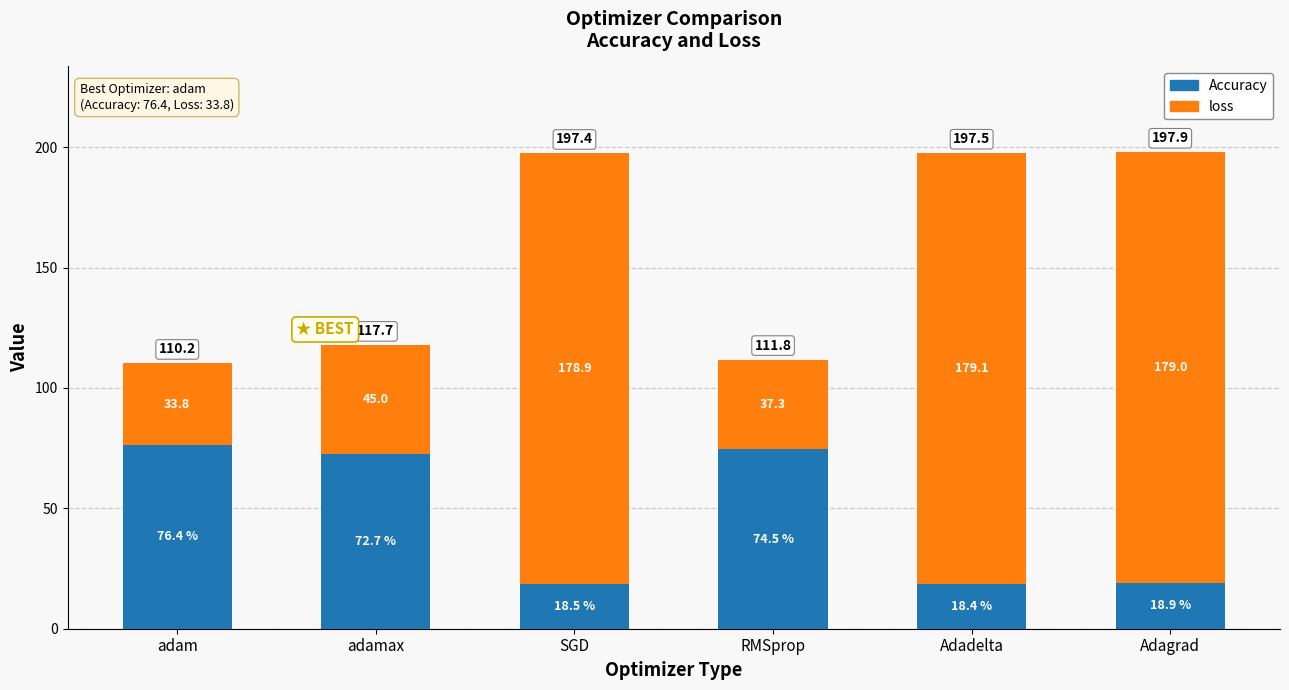

Reading left to right, what are the values for Accuracy?

76.4	72.7	18.5	74.5	18.4	18.9